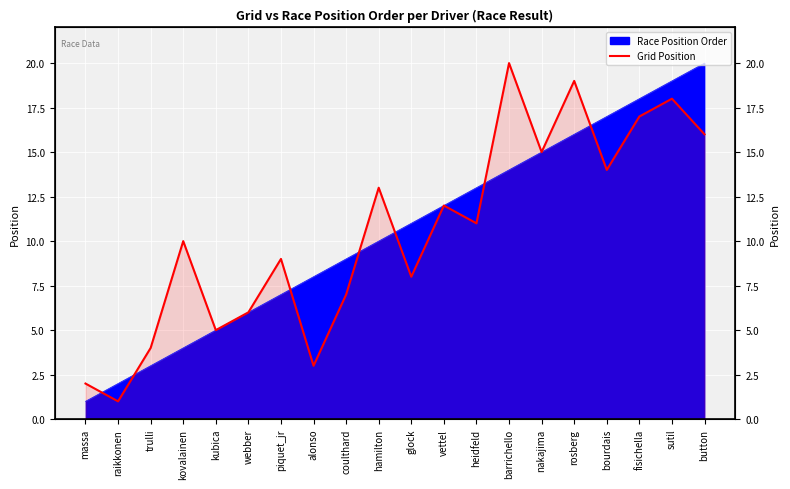

Reading right to left, extract all data points from this chart.

button=16	sutil=18	fisichella=17	bourdais=14	rosberg=19	nakajima=15	barrichello=20	heidfeld=11	vettel=12	glock=8	hamilton=13	coulthard=7	alonso=3	piquet_jr=9	webber=6	kubica=5	kovalainen=10	trulli=4	raikkonen=1	massa=2